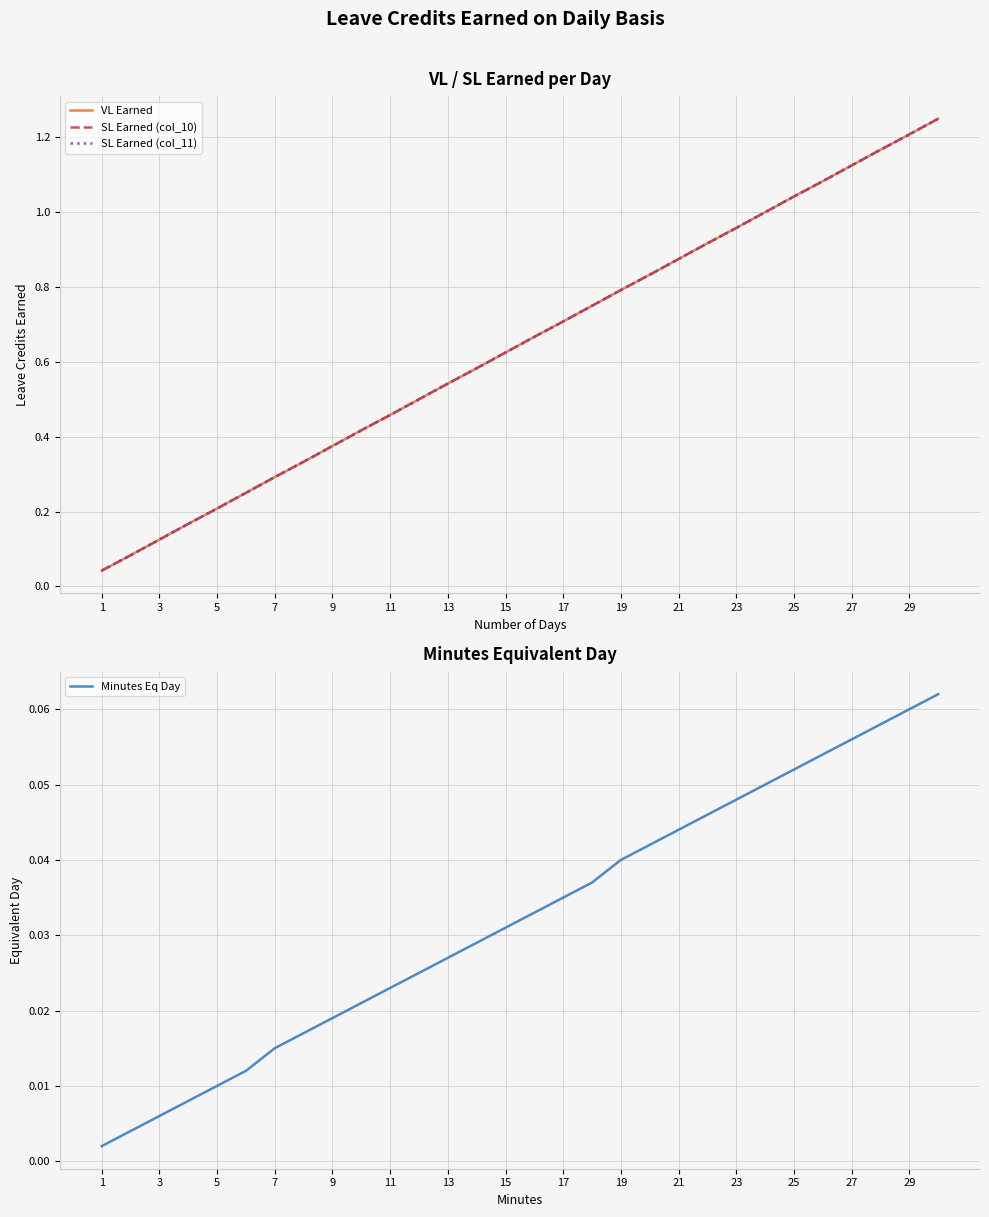

Is this an area chart (filled region under the line)?

No